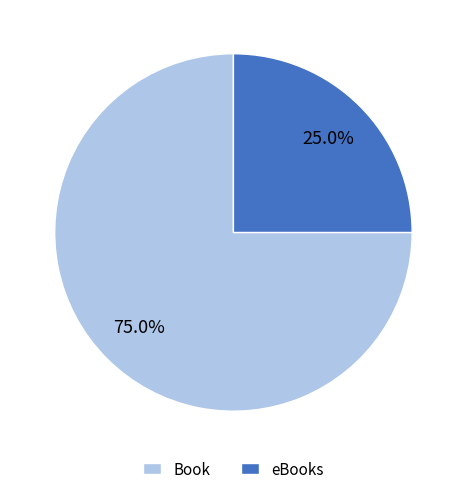

What percentage is the Book slice, to the nearest percent?

75%